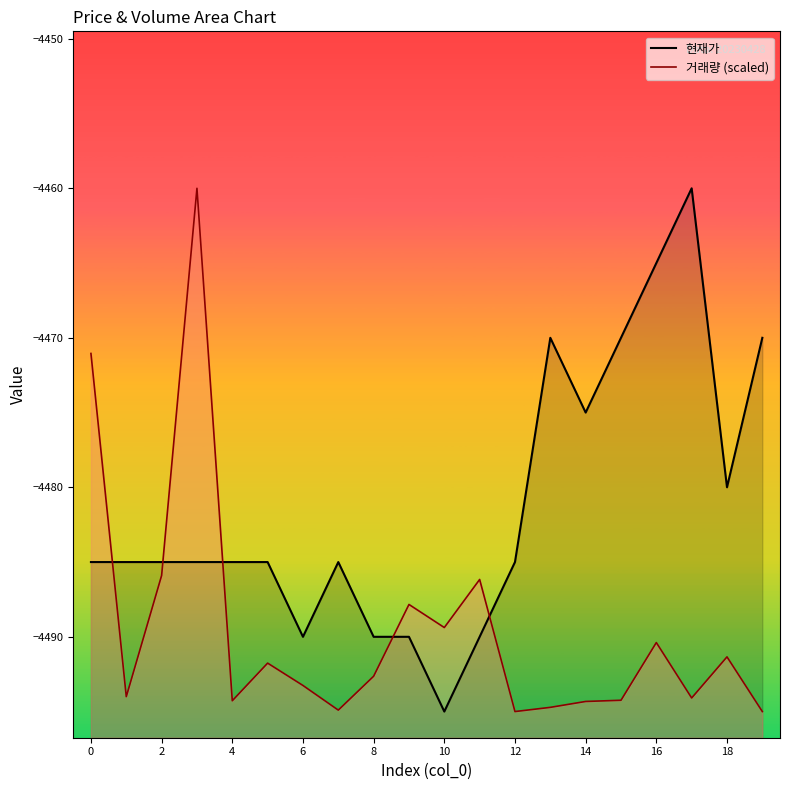

Reading left to right, transcribe all the data shown in this chart.

현재가: 0=-4485.0	1=-4485.0	2=-4485.0	3=-4485.0	4=-4485.0	5=-4485.0	6=-4490.0	7=-4485.0	8=-4490.0	9=-4490.0	10=-4495.0	11=-4490.0	12=-4485.0	13=-4470.0	14=-4475.0	15=-4470.0	16=-4465.0	17=-4460.0	18=-4480.0	19=-4470.0
거래량: 0=-4471.0	1=-4494.0	2=-4485.9	3=-4460.0	4=-4494.3	5=-4491.8	6=-4493.3	7=-4494.9	8=-4492.6	9=-4487.8	10=-4489.4	11=-4486.2	12=-4495.0	13=-4494.7	14=-4494.3	15=-4494.2	16=-4490.4	17=-4494.1	18=-4491.3	19=-4495.0